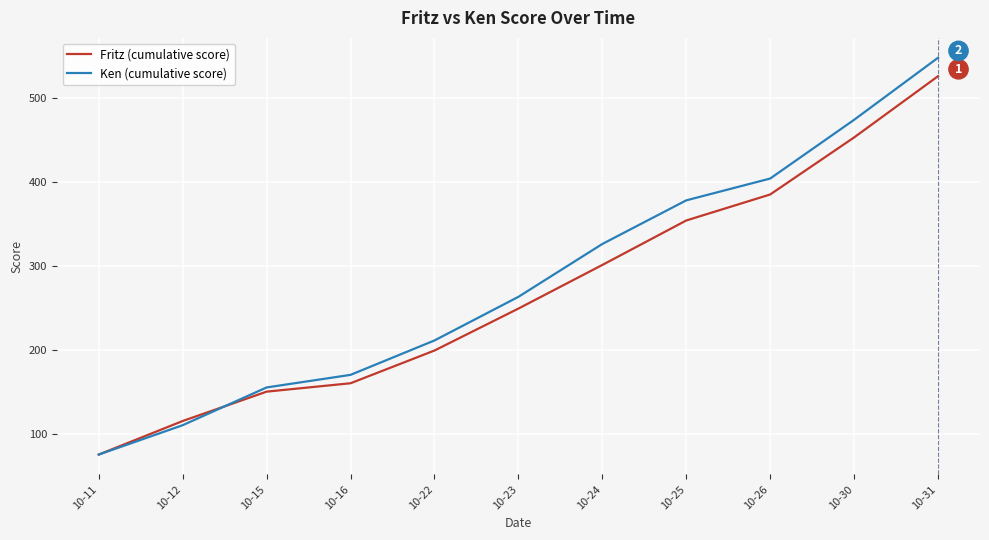

What is the difference between the second highest and second lowest values in the Fritz (cumulative score) series?

338